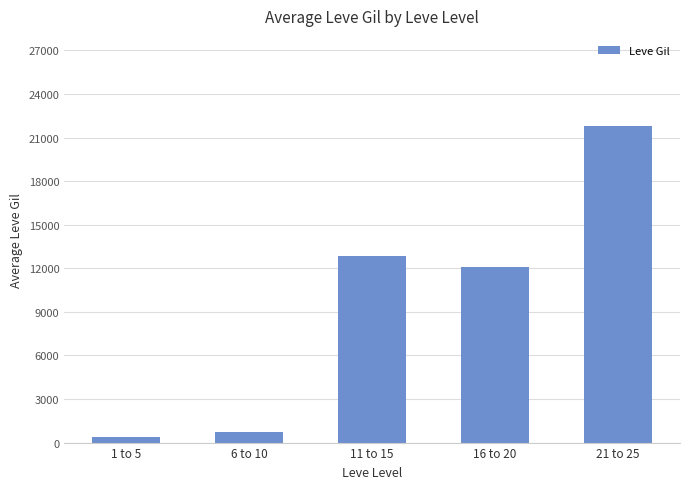

Reading right to left, extract all data points from this chart.

21 to 25=21830.0	16 to 20=12120.0	11 to 15=12845.0	6 to 10=745.0	1 to 5=350.2